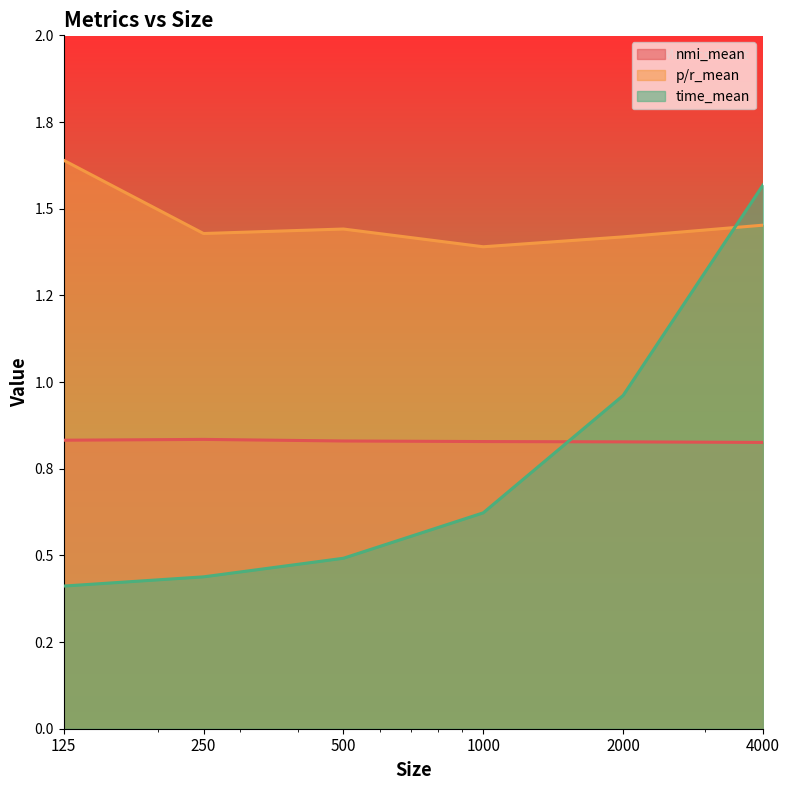

Which label corresponds to the largest value in the chart?

125